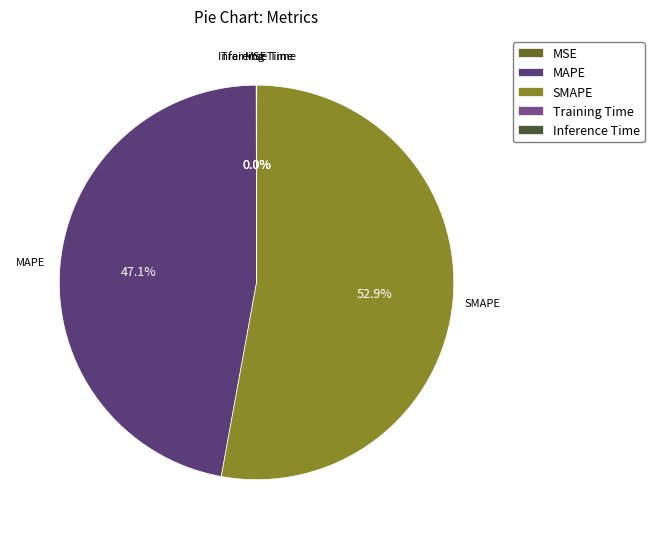

To the nearest percent, what is the average slice percentage?

20%